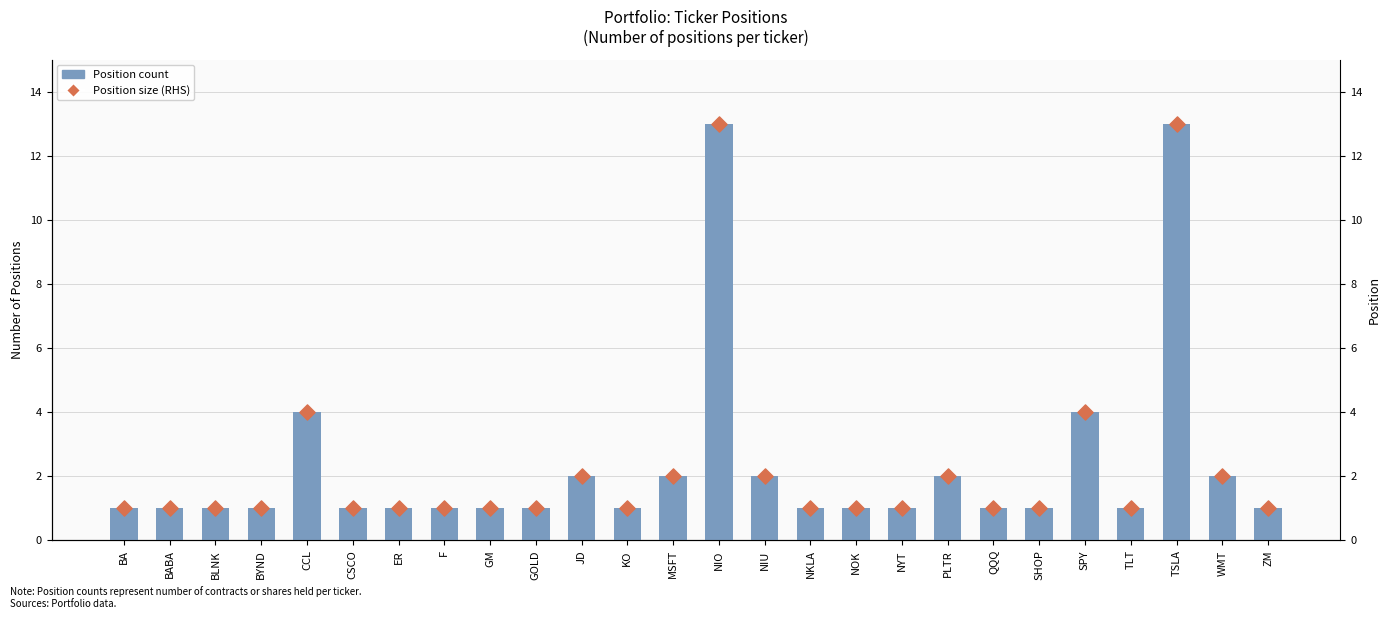

Which series has the widest spread of Y values?

Position (number of shares/contracts)